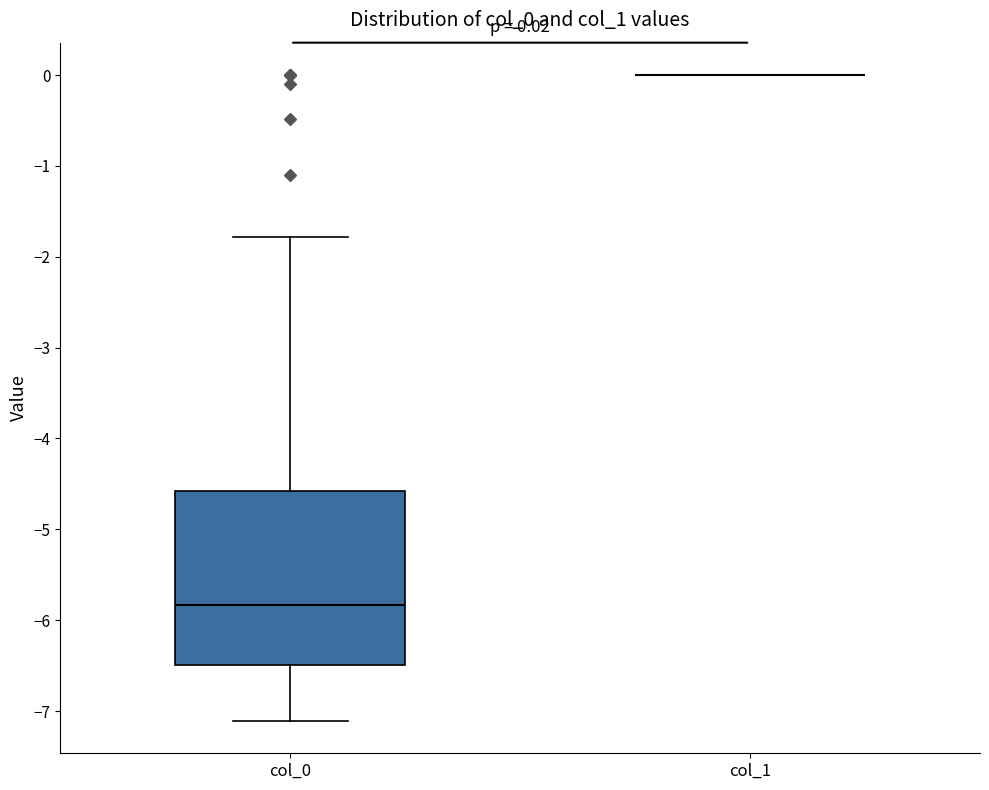

Which box is the tallest, from its lower edge to its upper edge?

col_0